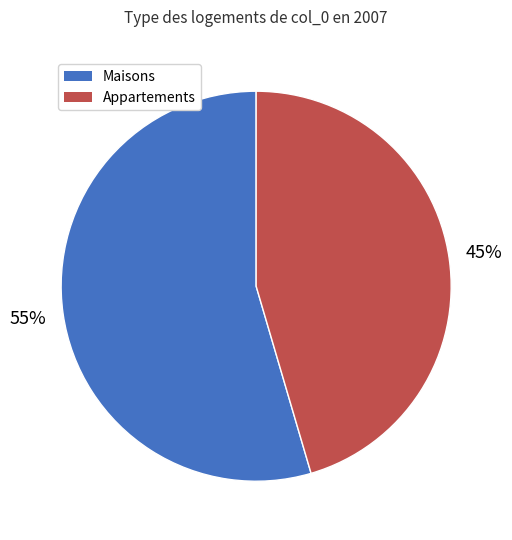

The Maisons slice represents 55% of the pie. True or false?

True